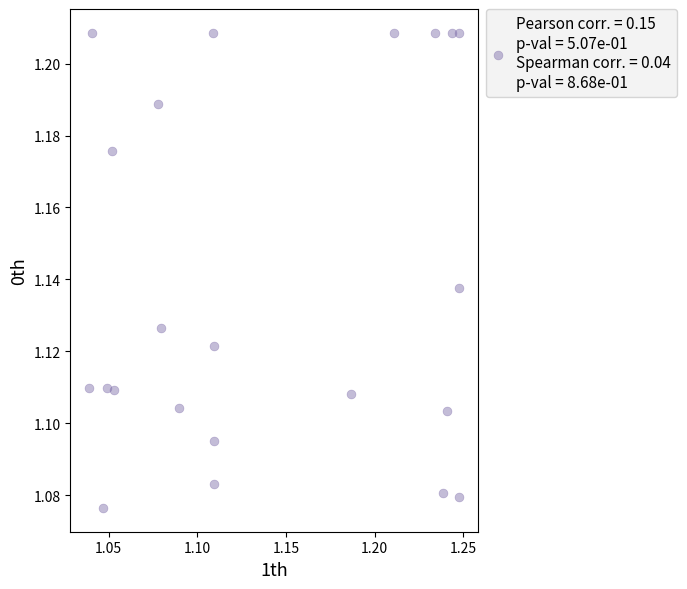

How many points are shown in the scatter plot?

22